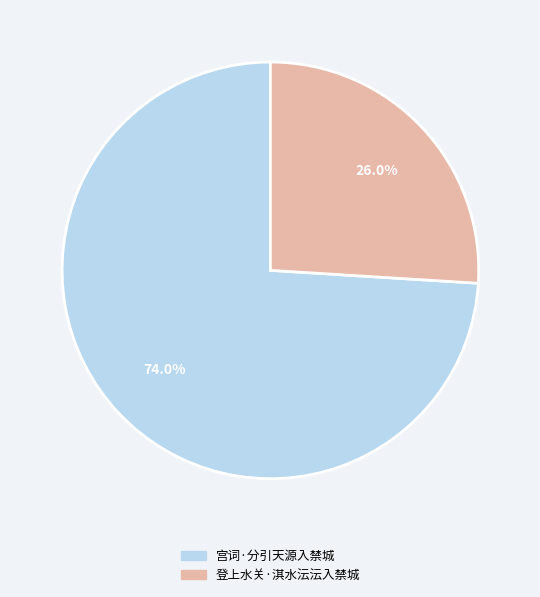

What is the majority slice?

宫词·分引天源入禁城